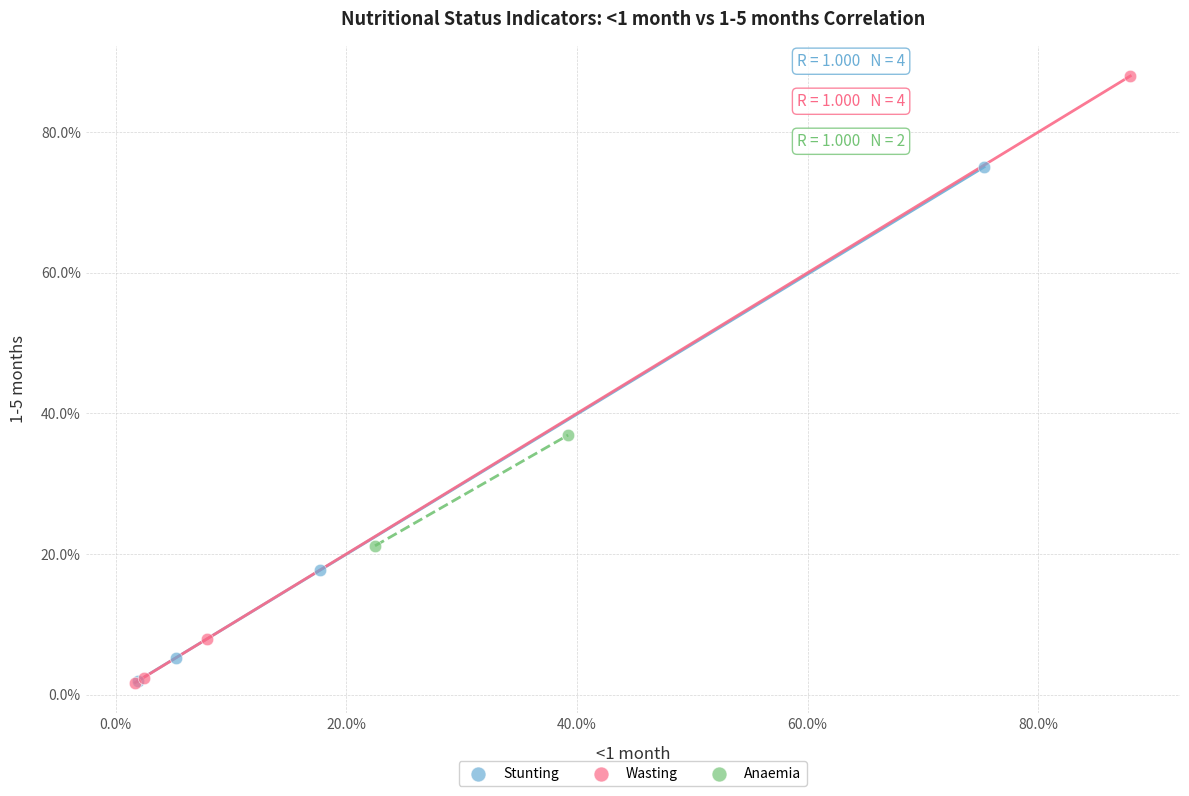

Which series contains the highest Y value?

Wasting